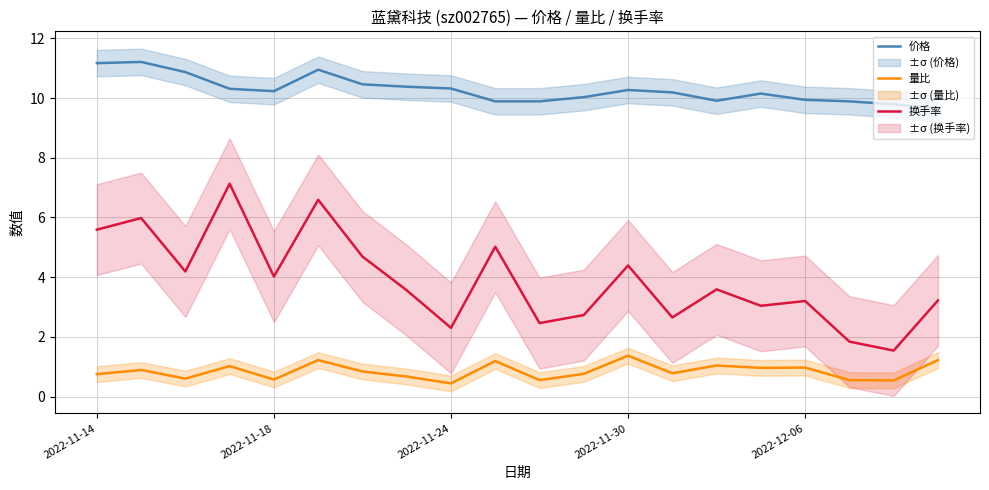

What value does the 量比 series have at 7?

0.7